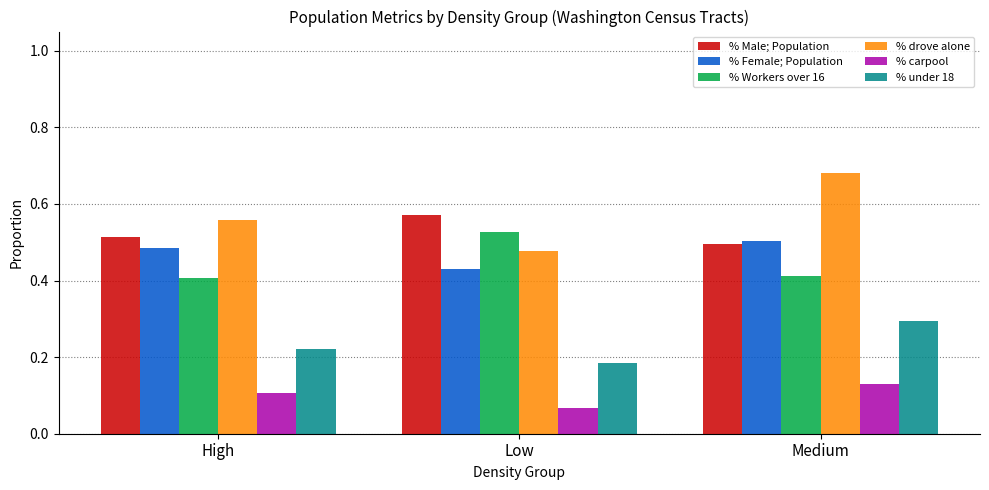

What is the label of the 2nd bar from the right?

Low